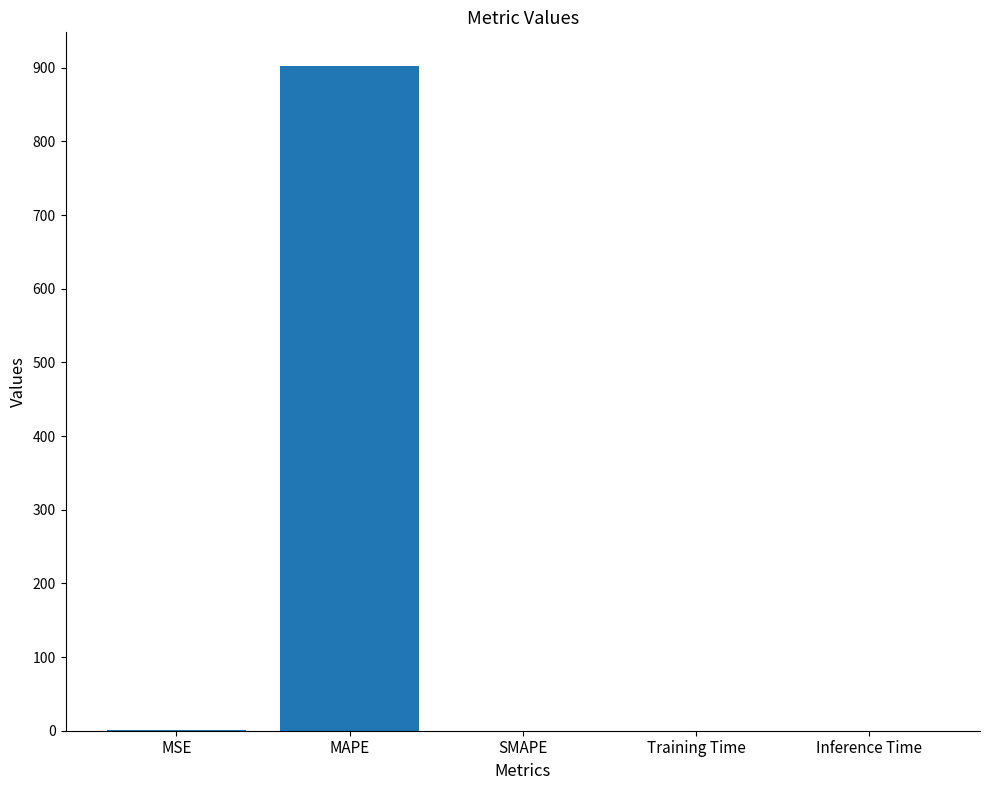

What is the sum of the values at SMAPE and MAPE?

903.0